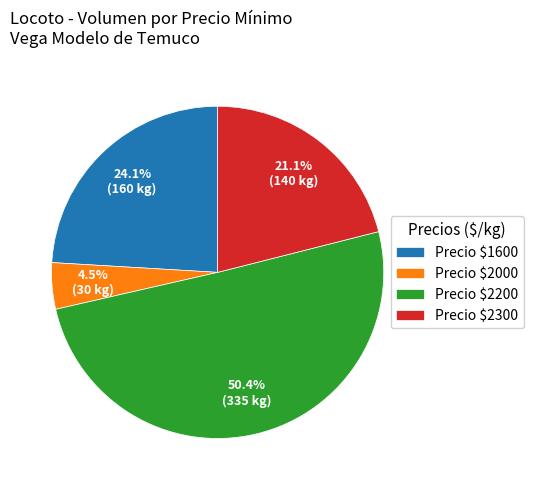

Is there any slice that represents more than half of the pie?

Yes